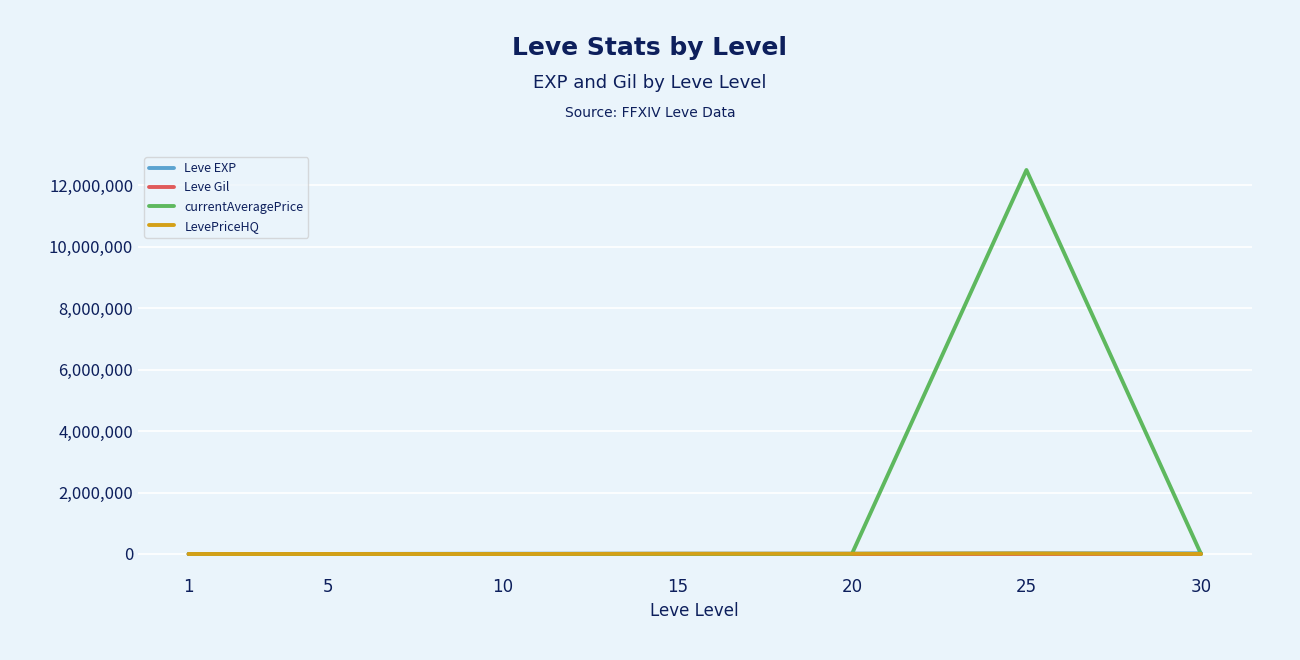

What is the greatest value displayed?

12503436.0